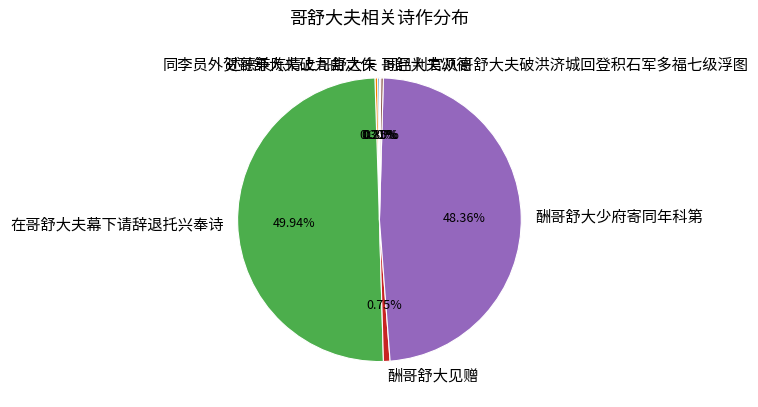

To the nearest percent, what is the difference between the 同李员外贺哥舒大夫破九曲之作 and 酬哥舒大少府寄同年科第 slice percentages?

48%